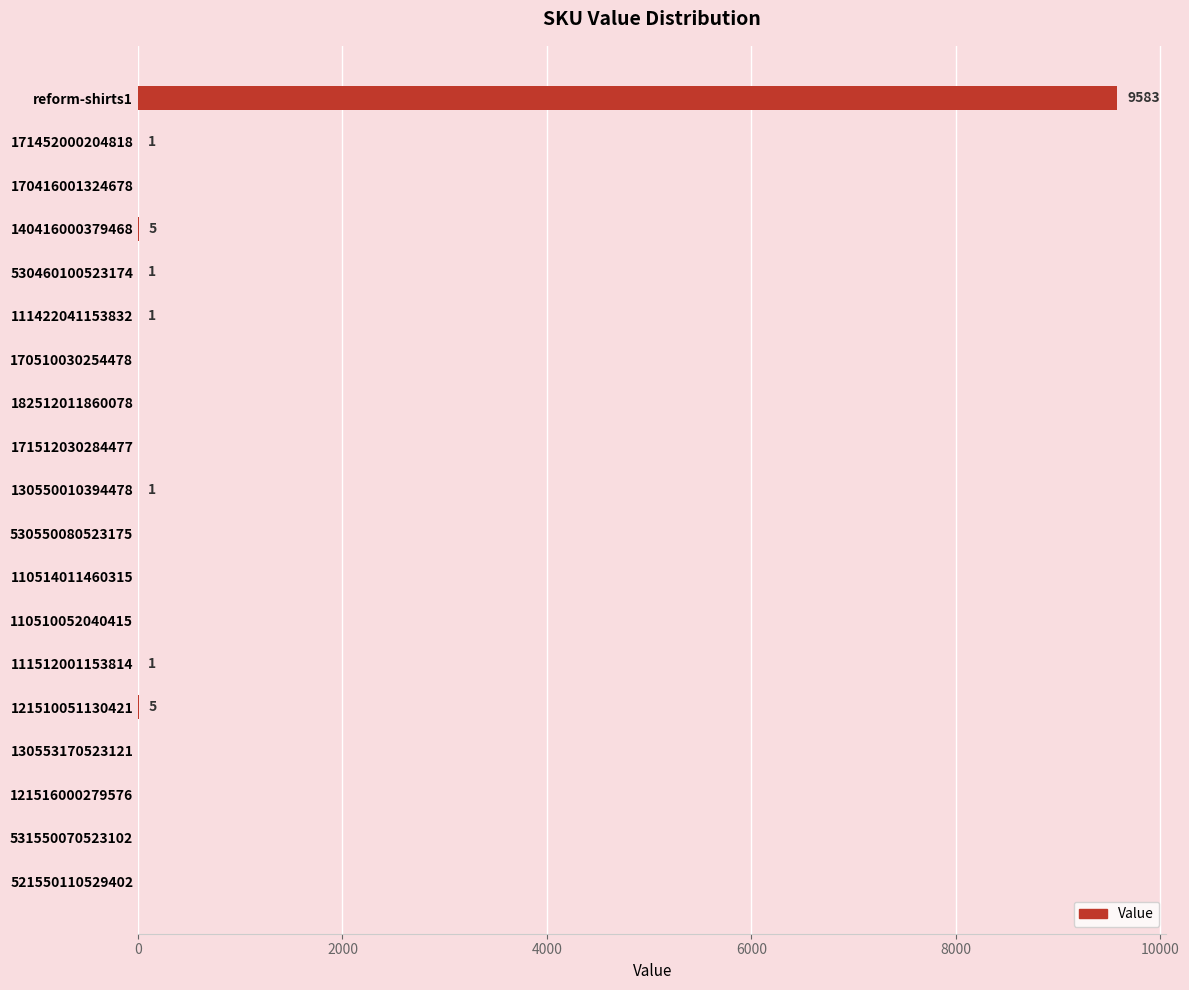

What is the sum of all values?

9598